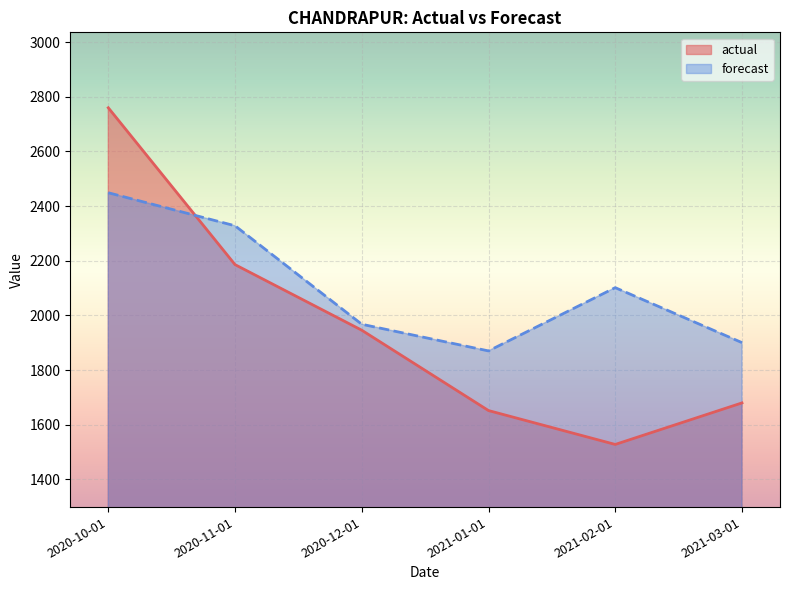

True or false: actual and forecast cross at least once.

True